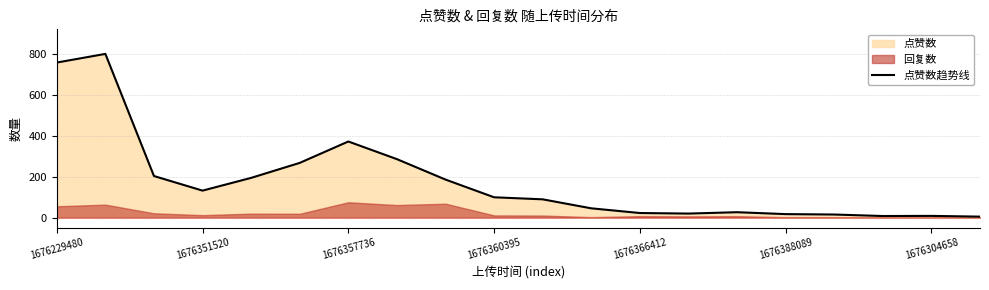

How many values are below 99?

10